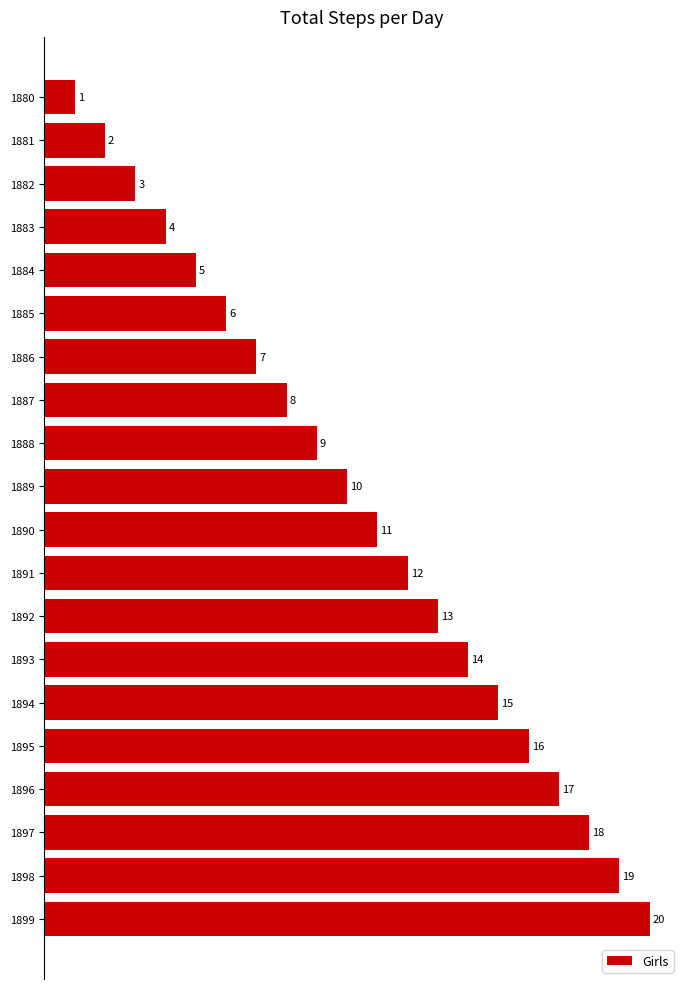

Which has a higher value, 1896 or 1885?

1896